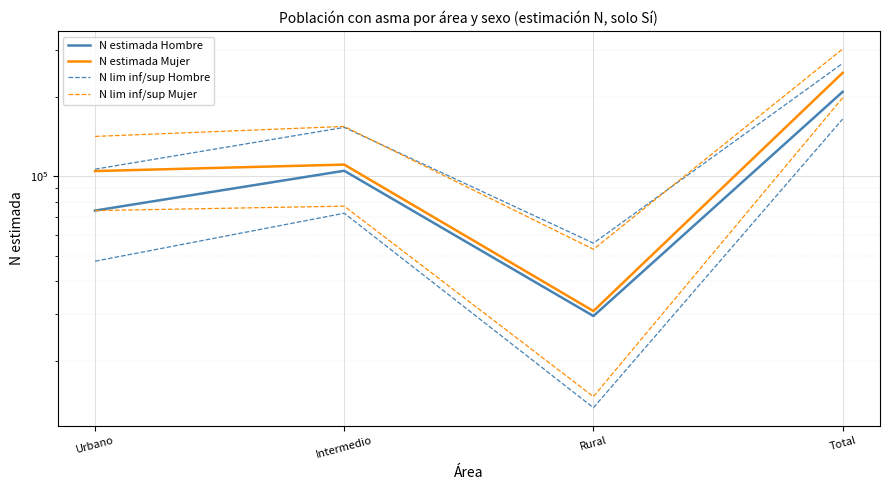

How many lines are shown in the chart?

4